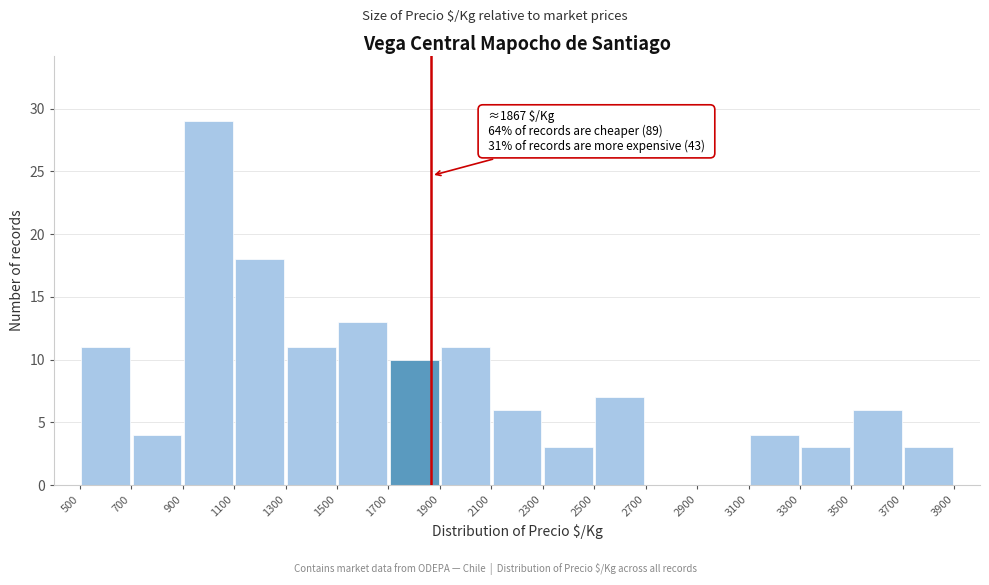

Which range on the x-axis has the tallest bar?

900 to 1100